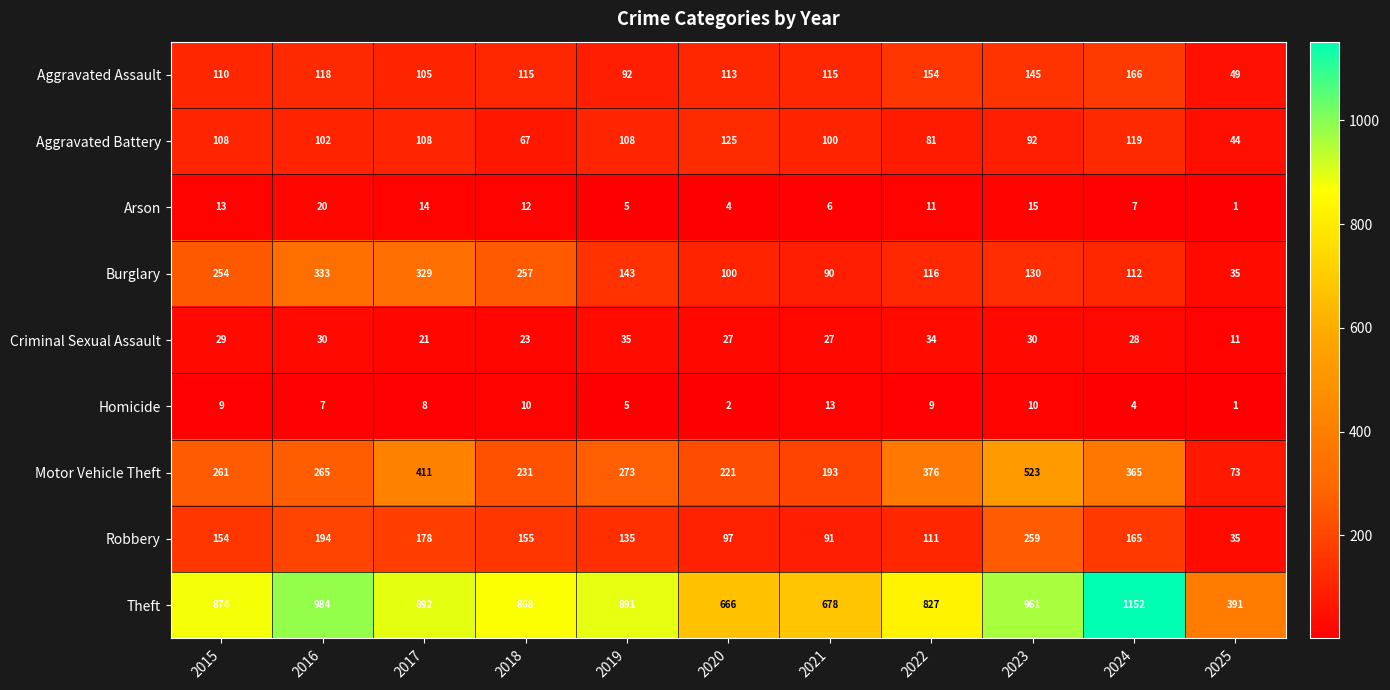

True or false: Motor Vehicle Theft has a value of 528 at 2024.

False